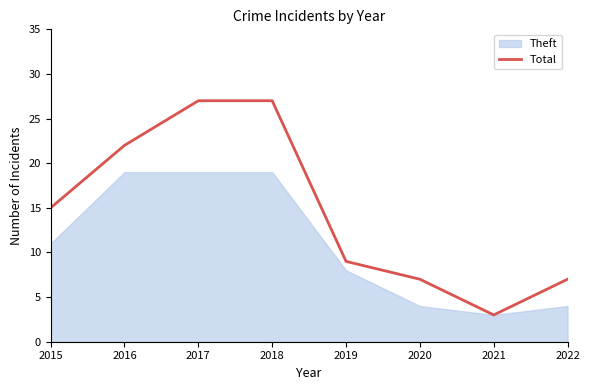

List the labels in order of value, smallest first.

2021, 2020, 2022, 2019, 2015, 2016, 2017, 2018